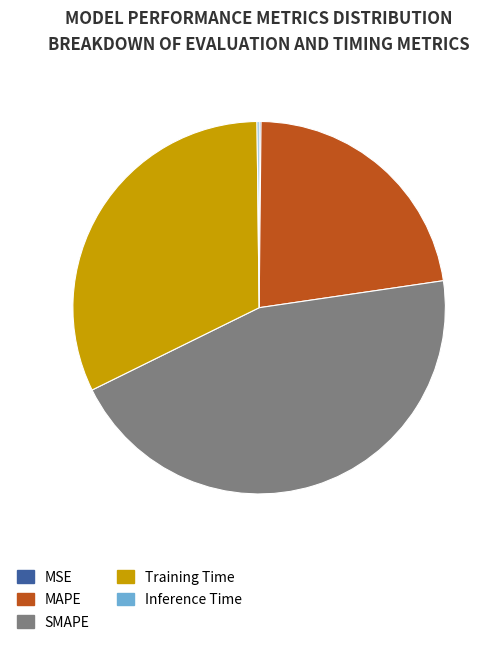

What is the largest slice in the pie chart?

SMAPE